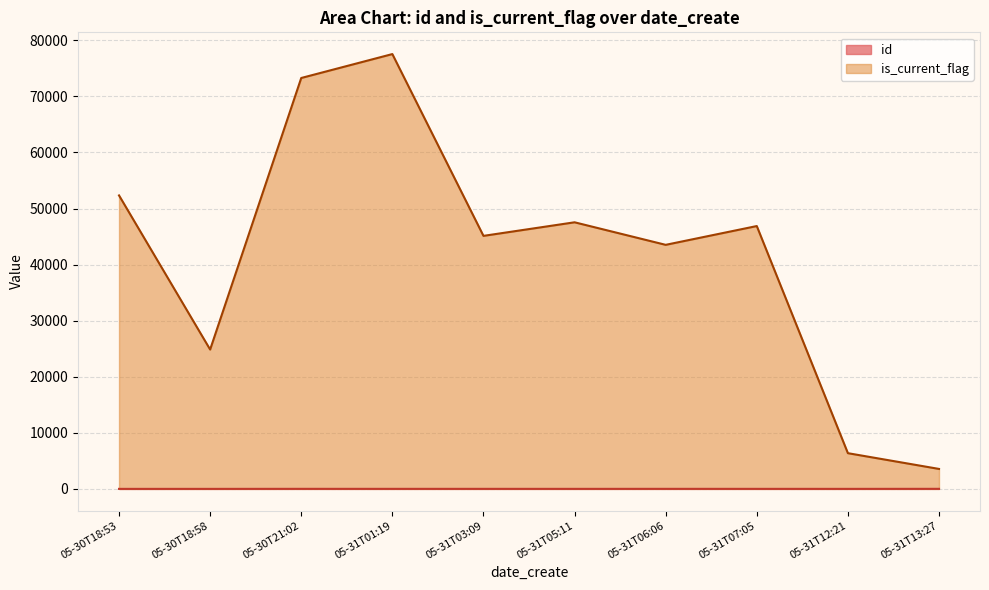

Is the value of id at 2019-05-31T03:09:22 greater than the value of is_current_flag at 2019-05-31T12:21:56?

No